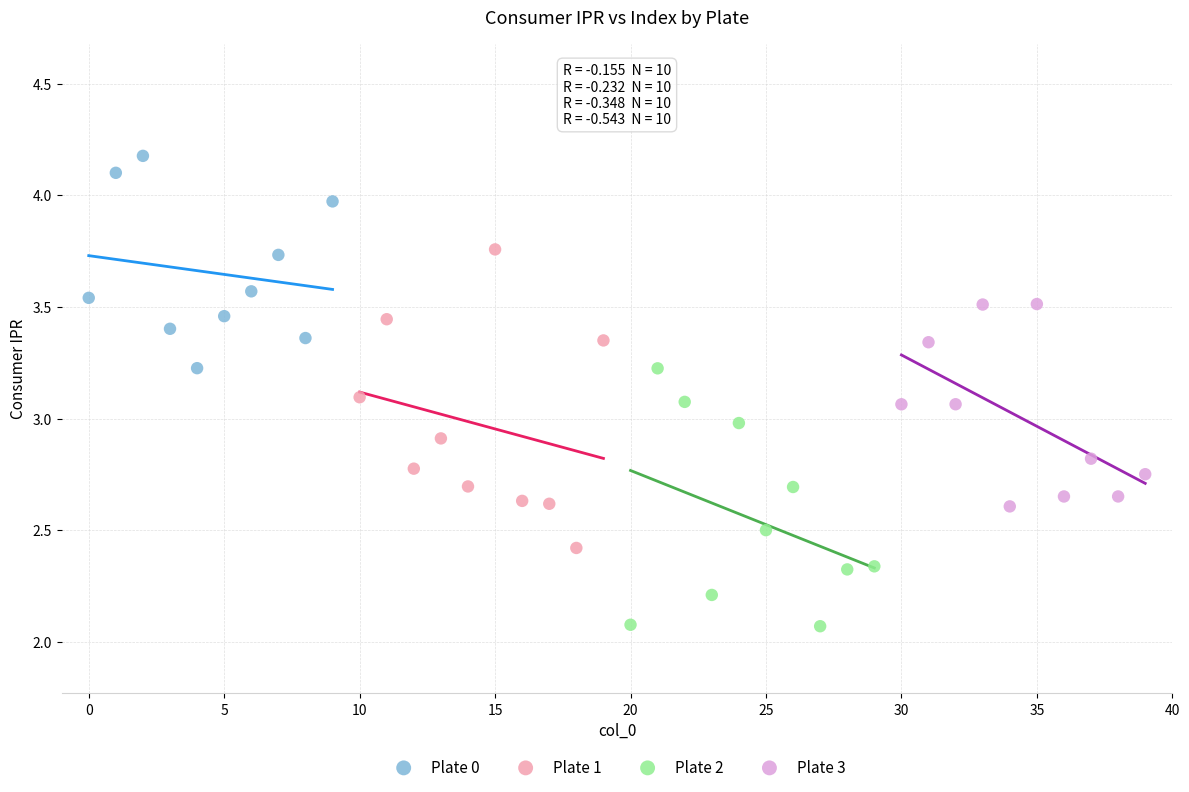

Which series reaches the minimum Y coordinate?

Plate 2